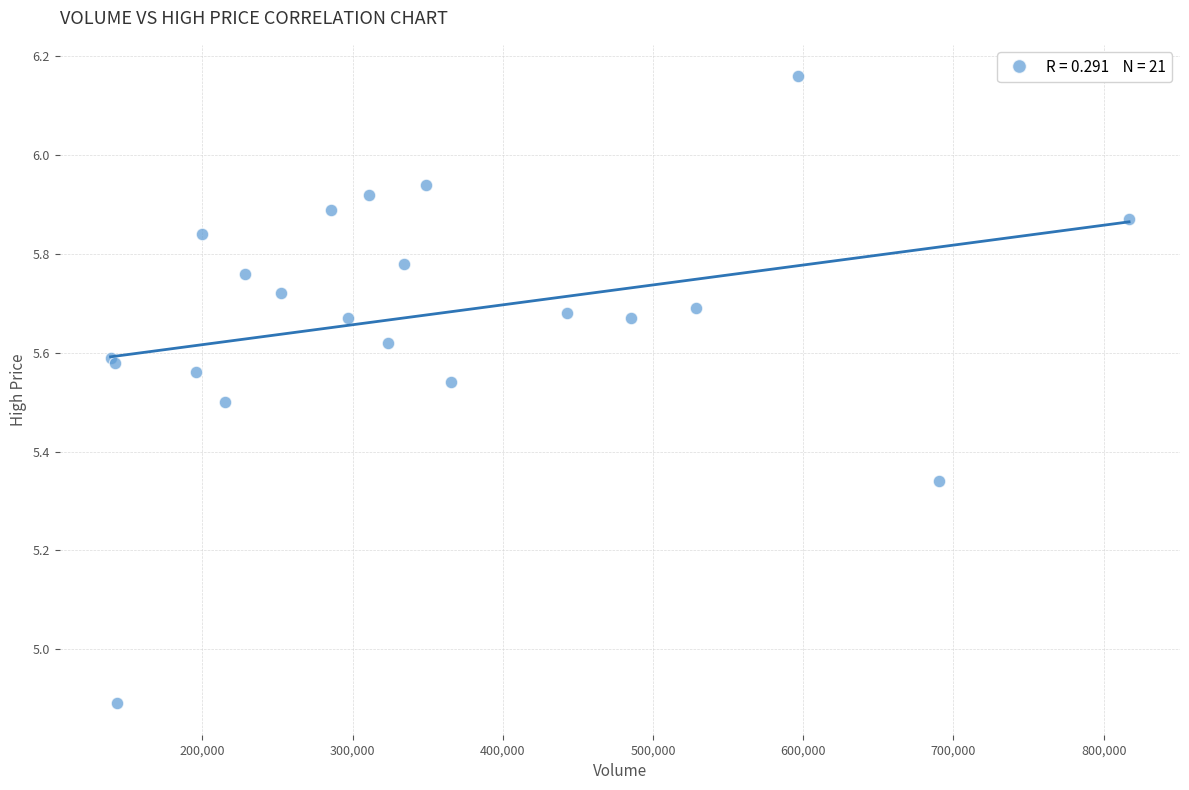

What Y value in the scatter plot is closest to 5?

4.9